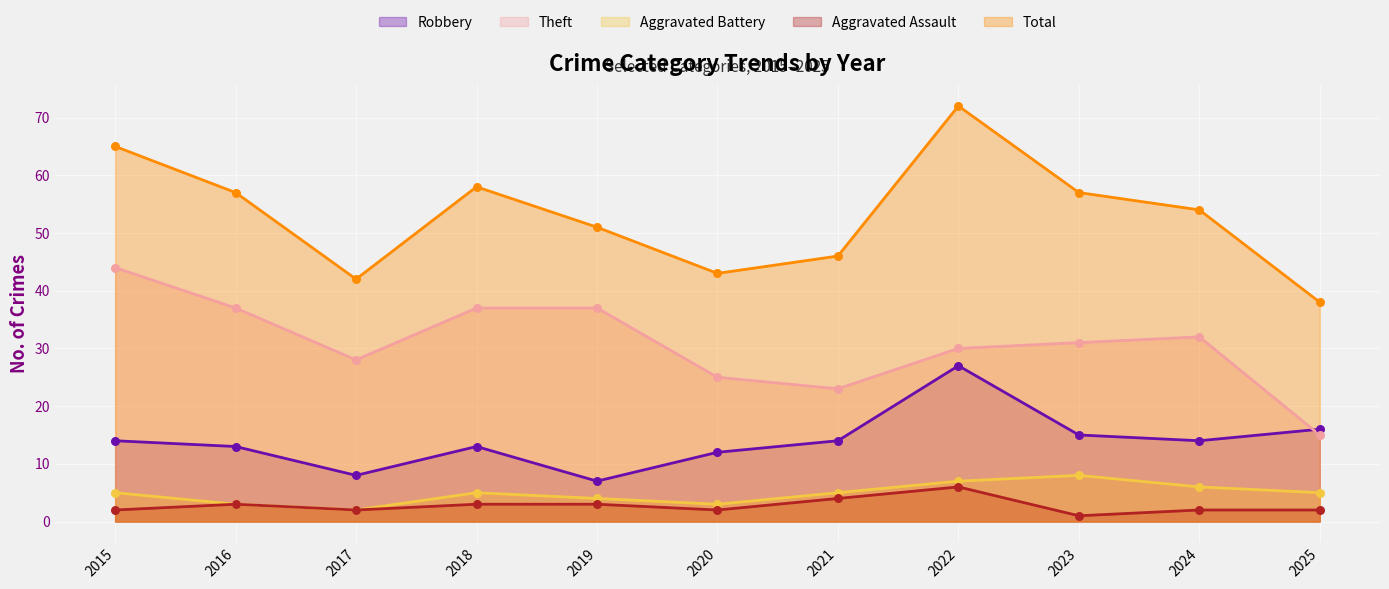

At which category is the sum across all series the highest?

2022